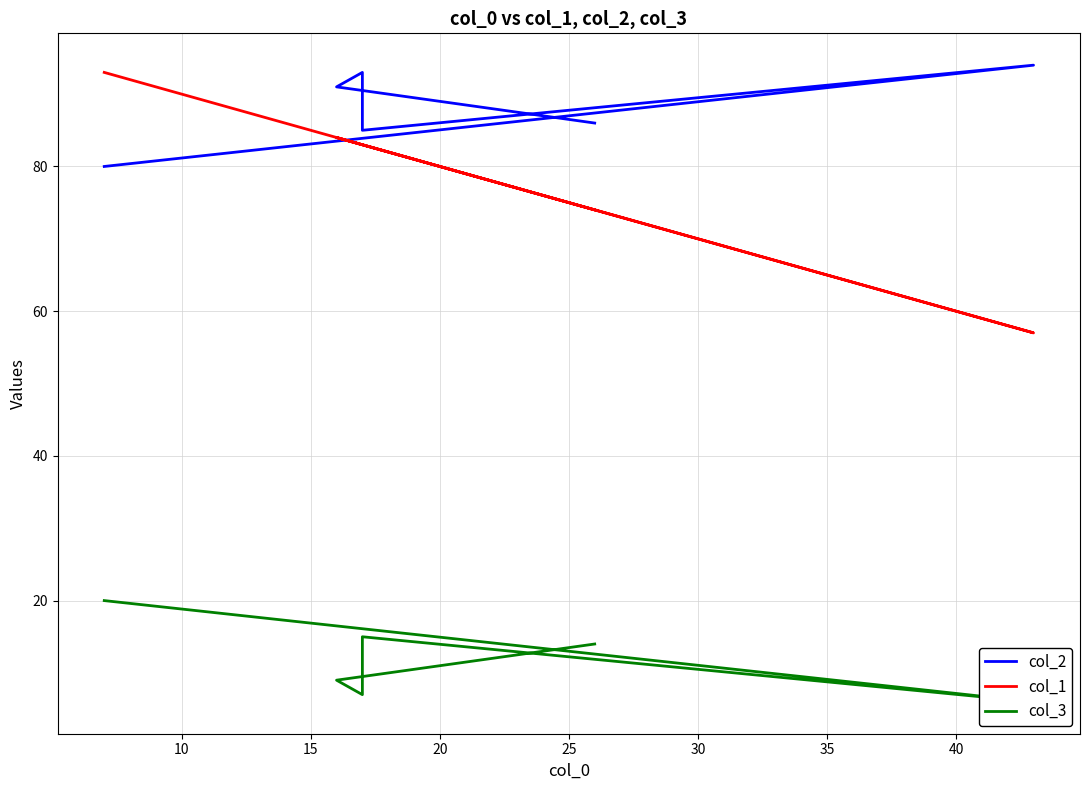

Which series has the largest total across all categories?

col_2